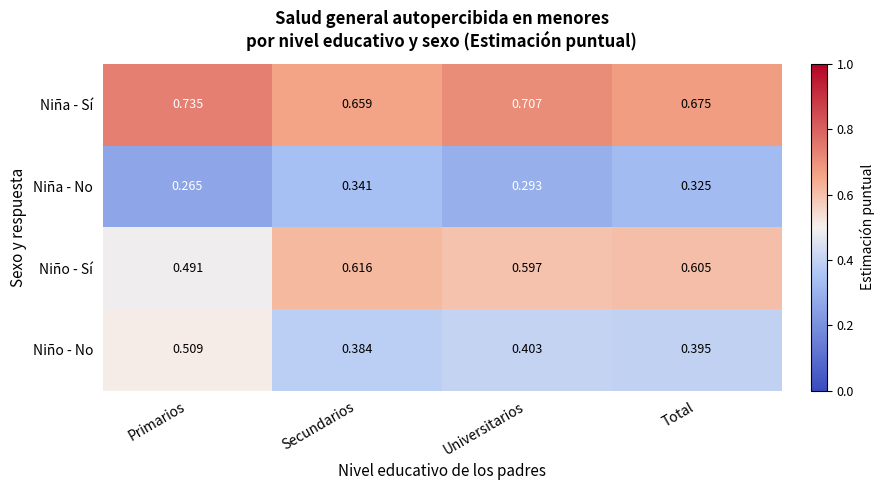

Where is Niña - No nearest to the value 0?

Primarios